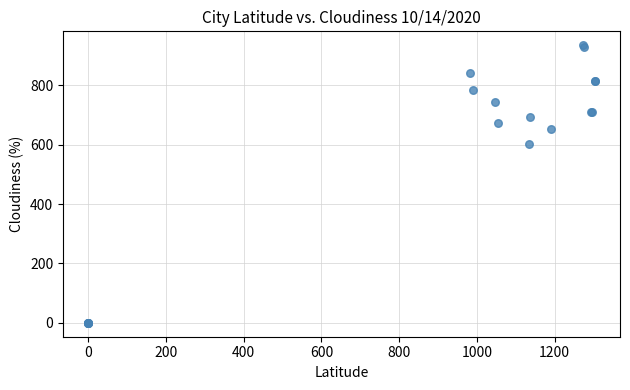

What Y value in the scatter plot is closest to 467?

600.8